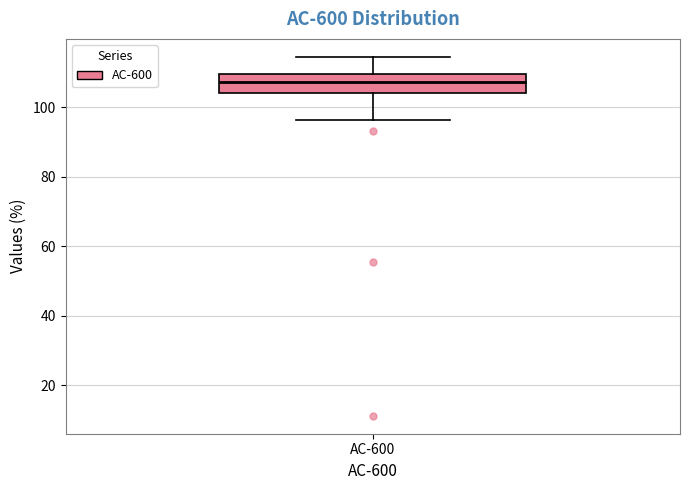

Transcribe this box plot: give where the median line is, the range the box spans, and where the two whiskers end, as read against the y-axis. The values are not printed on the chart, so give them approximately, as read against the axis.

median 108, box 104 to 110, whiskers 96 to 114